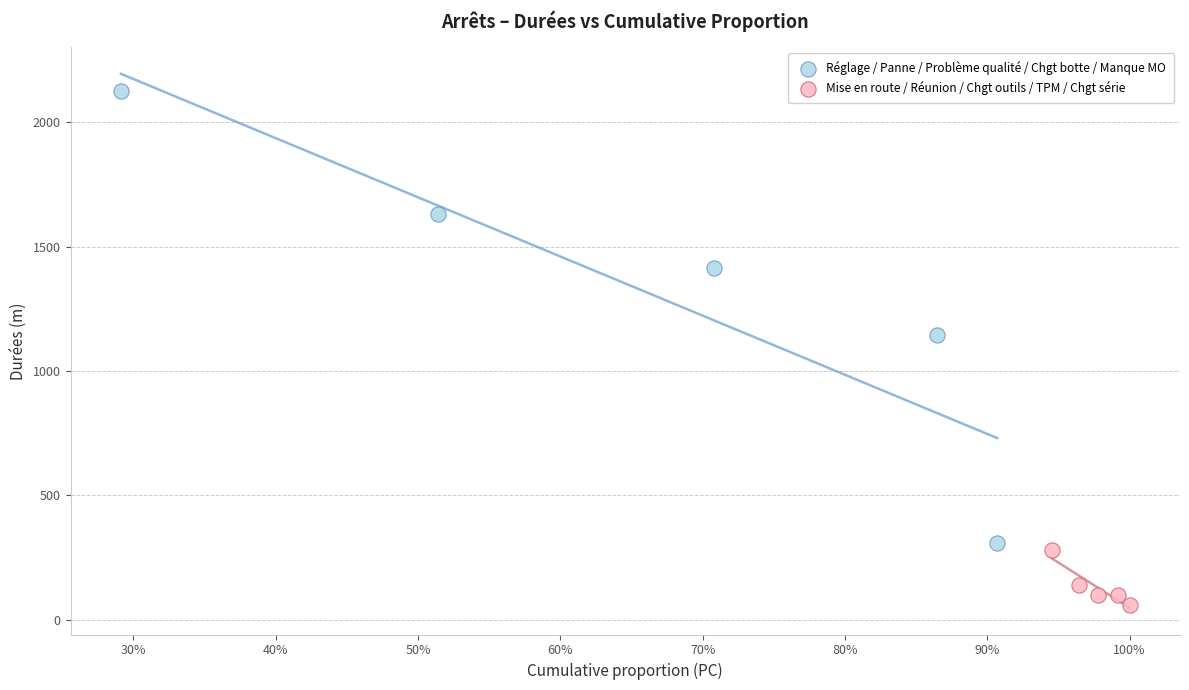

Which series reaches the minimum Y coordinate?

Mise en route / Réunion / Chgt outils / TPM / Chgt série